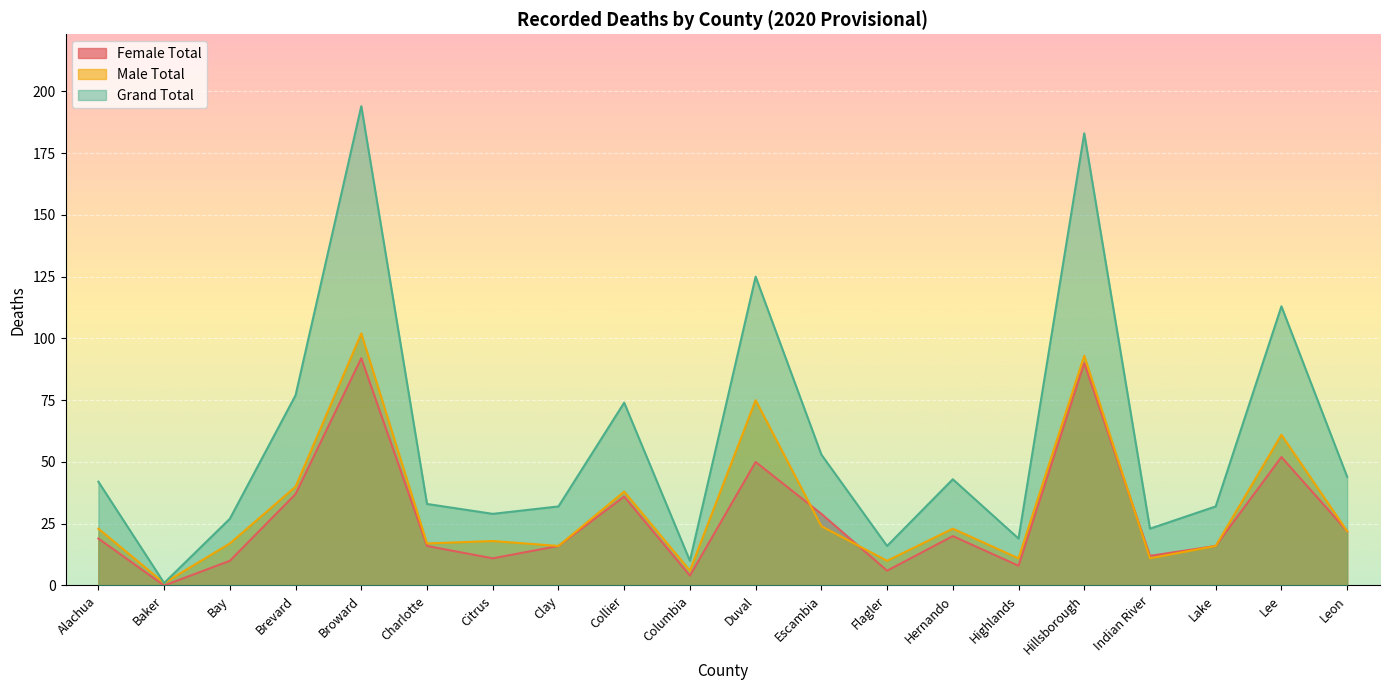

Reading right to left, extract all data points from this chart.

Female Total: 22	52	16	12	90	8	20	6	29	50	4	36	16	11	16	92	37	10	0	19
Male Total: 22	61	16	11	93	11	23	10	24	75	6	38	16	18	17	102	40	17	1	23
Grand Total: 44	113	32	23	183	19	43	16	53	125	10	74	32	29	33	194	77	27	1	42